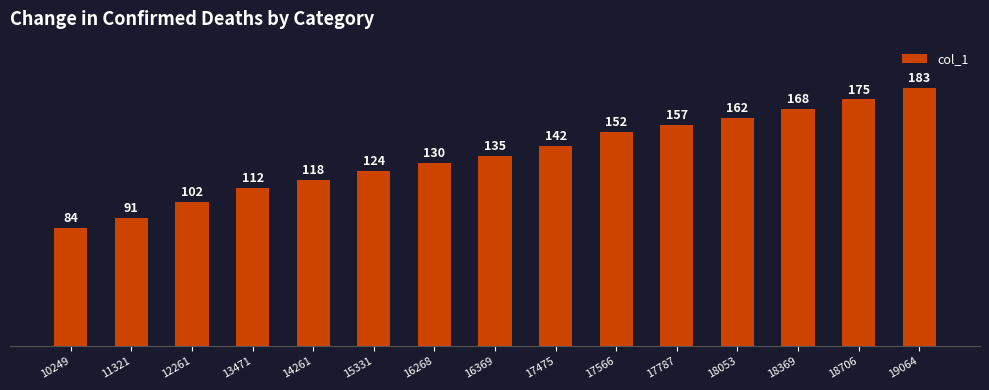

Which category has the lowest value across all series?

10249